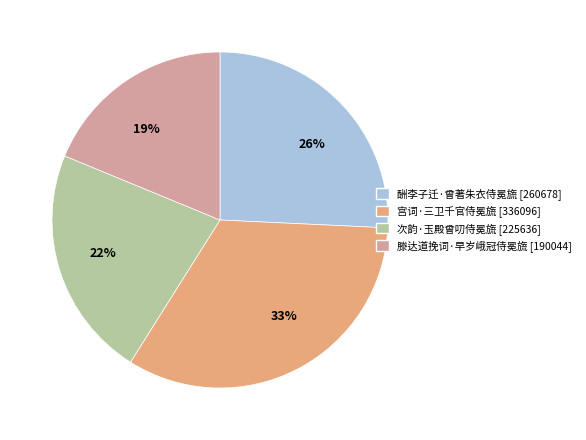

Do 33% and 26% together represent more than half of the pie?

Yes